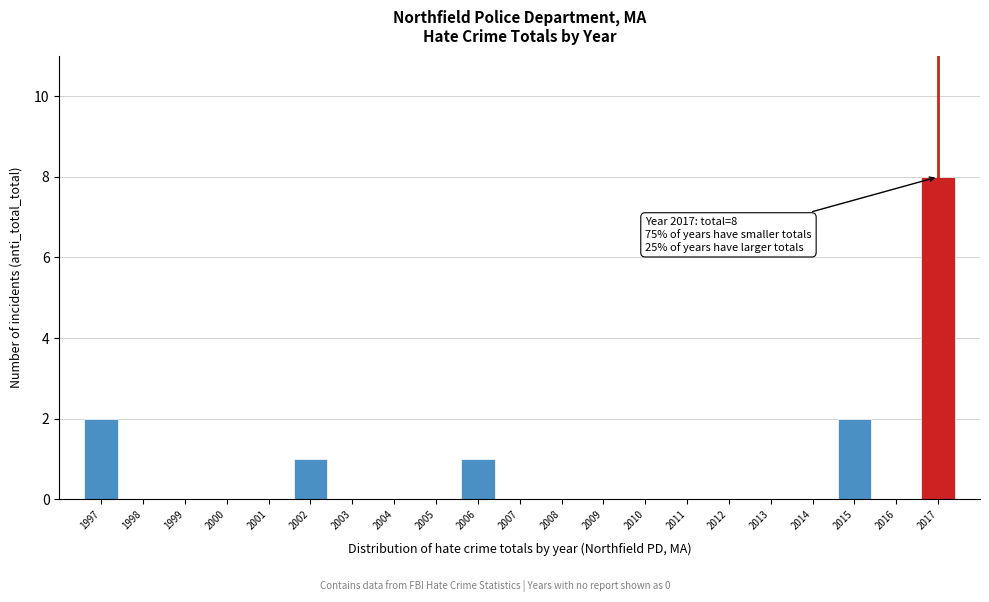

Reading left to right, list all the values displayed in this chart.

1997=2	1998=0	1999=0	2000=0	2001=0	2002=1	2003=0	2004=0	2005=0	2006=1	2007=0	2008=0	2009=0	2010=0	2011=0	2012=0	2013=0	2014=0	2015=2	2016=0	2017=8